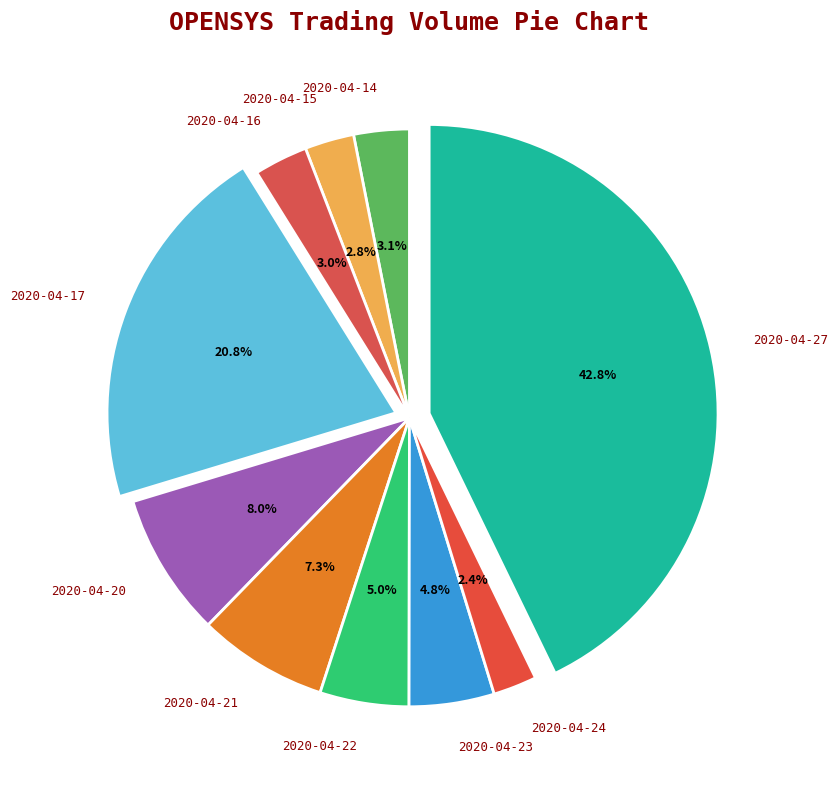

Which has a higher value, 2020-04-15 or 2020-04-22?

2020-04-22